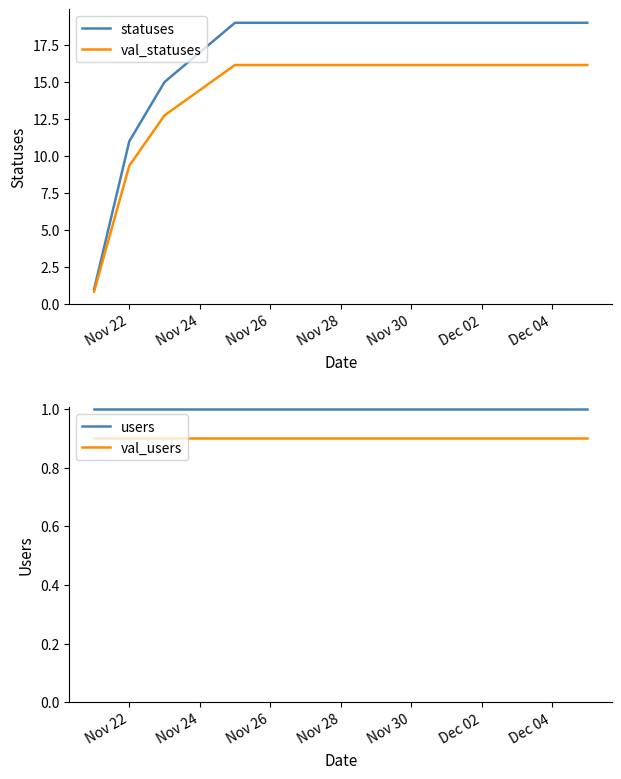

True or false: val_statuses and statuses intersect in this chart.

False